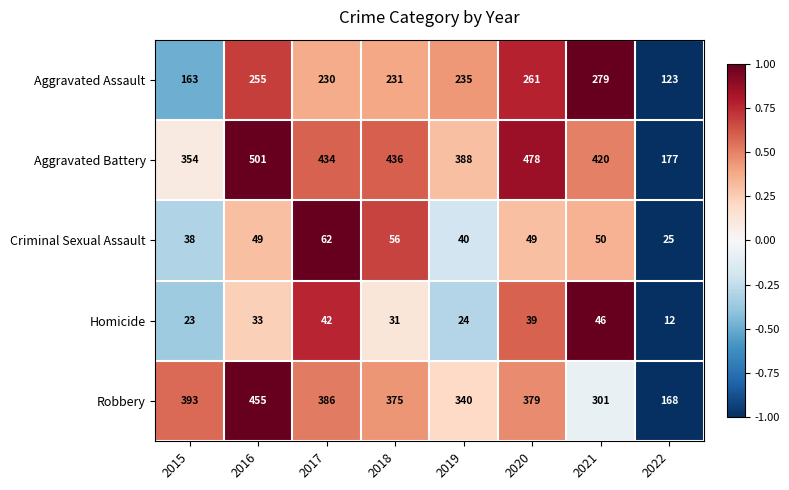

The value of Aggravated Battery at 2015 is 354. True or false?

True